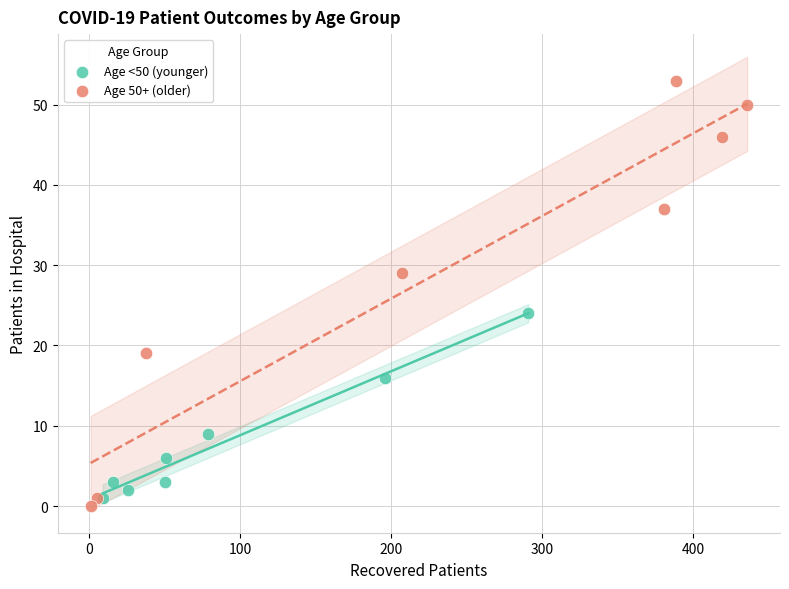

Which series contains the highest Y value?

Age 50+ (older)